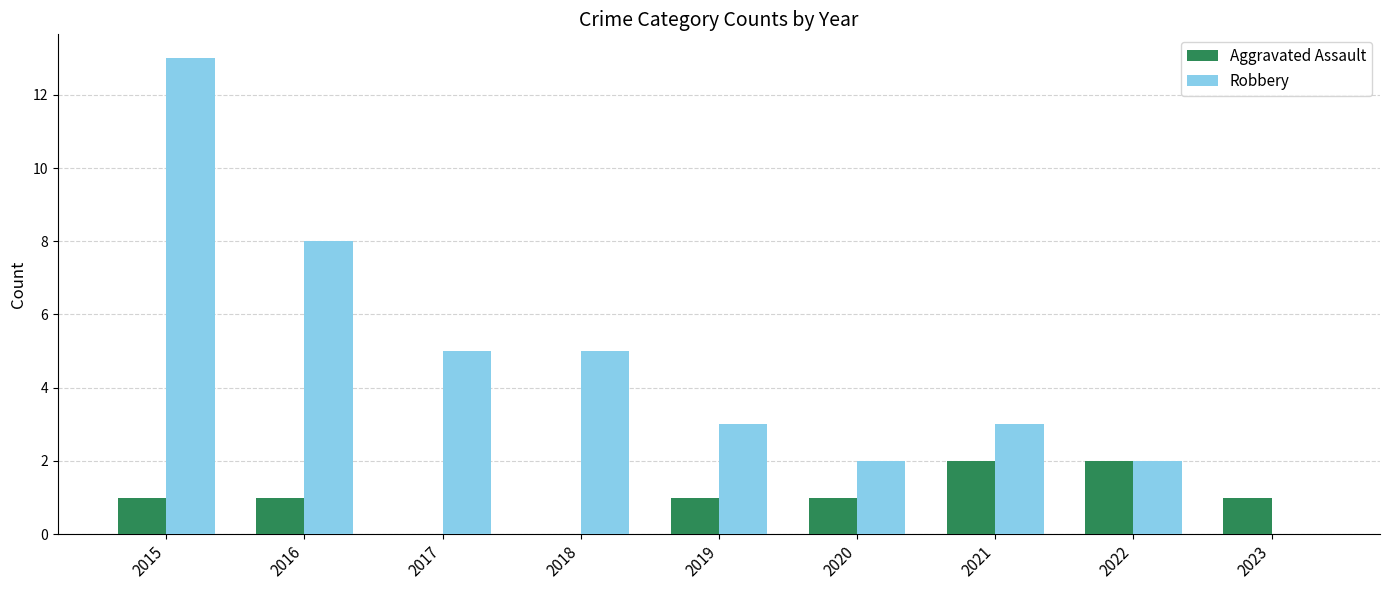

What is the sum of the Robbery values at 2017 and 2018?

10